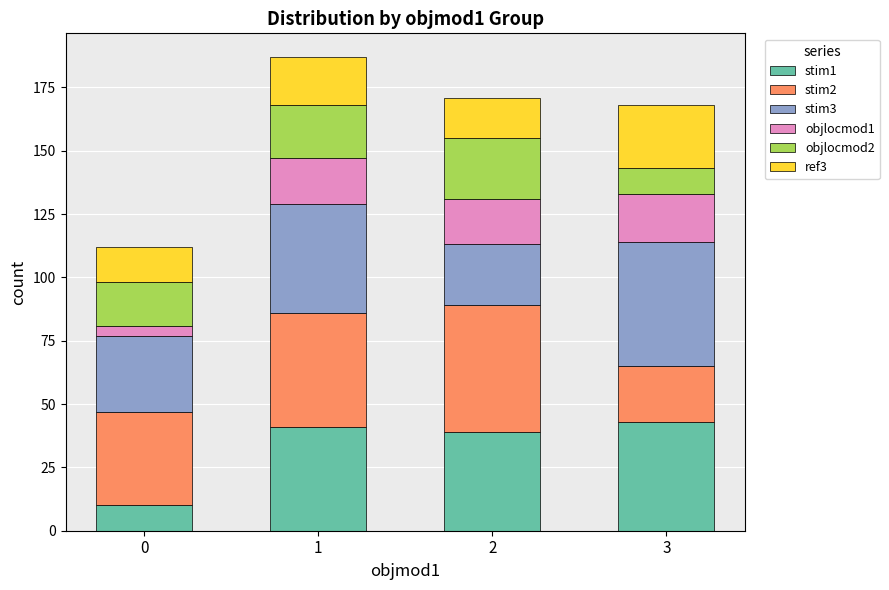

How many series are shown in this chart?

6